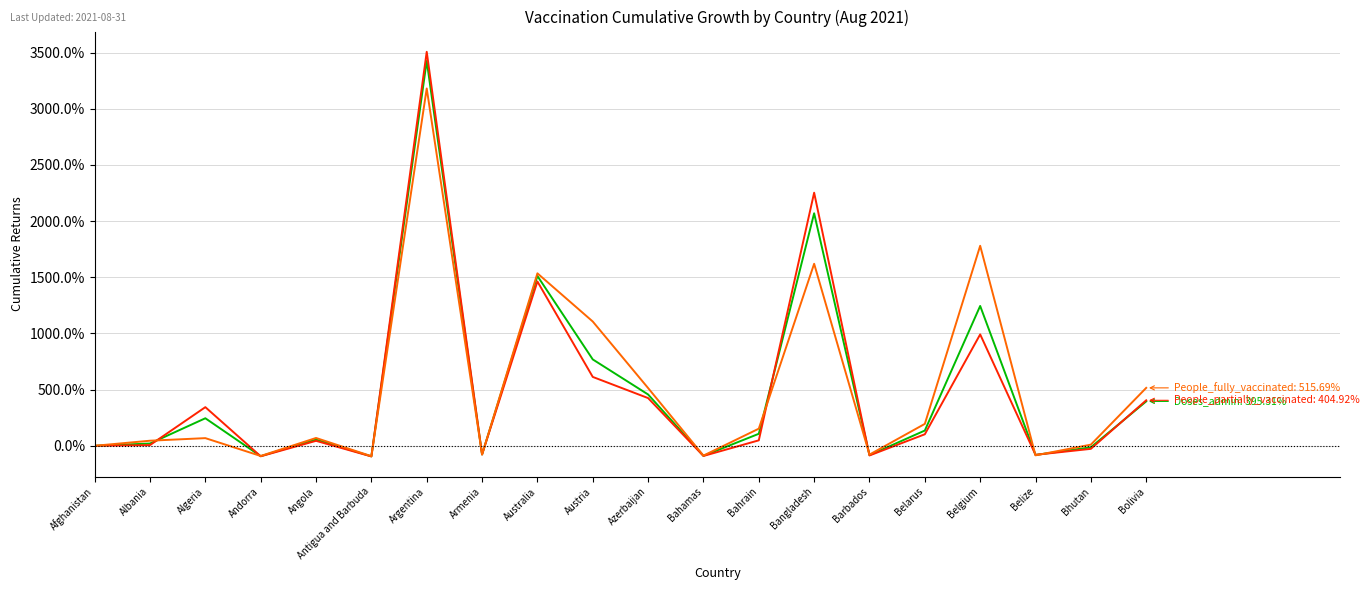

What is the greatest value displayed?

3507.5